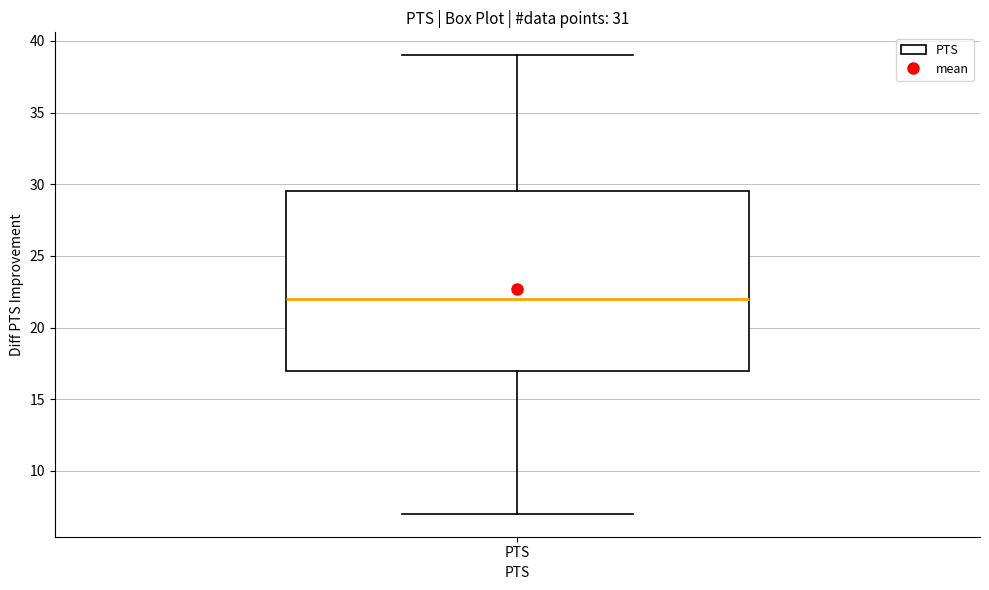

Transcribe this box plot: give where the median line is, the range the box spans, and where the two whiskers end, as read against the y-axis. The values are not printed on the chart, so give them approximately, as read against the axis.

median 22.0, box 17.0 to 29.5, whiskers 7.0 to 39.0